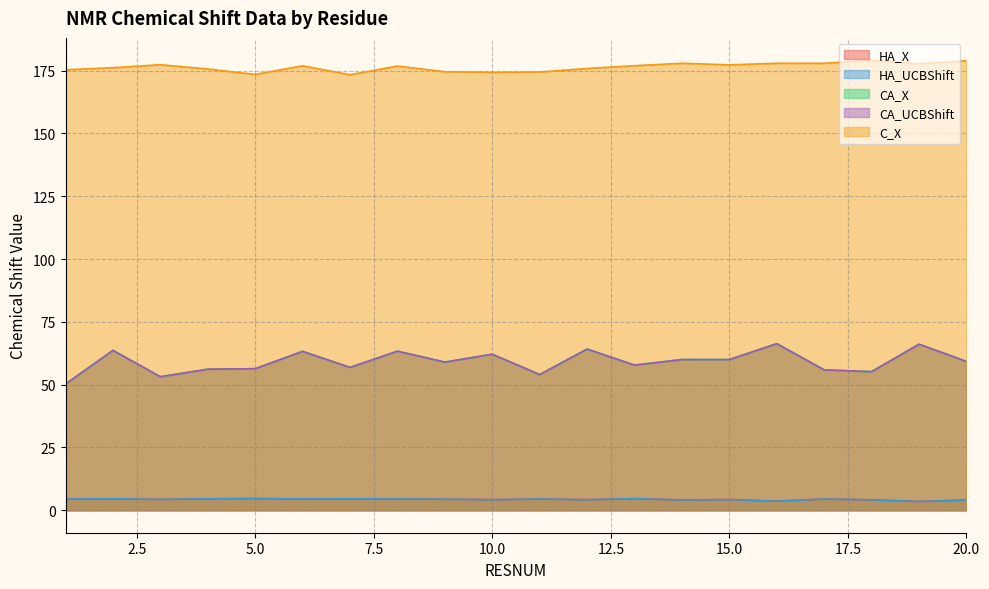

The CA_UCBShift series shows 64.2 at 12. True or false?

True